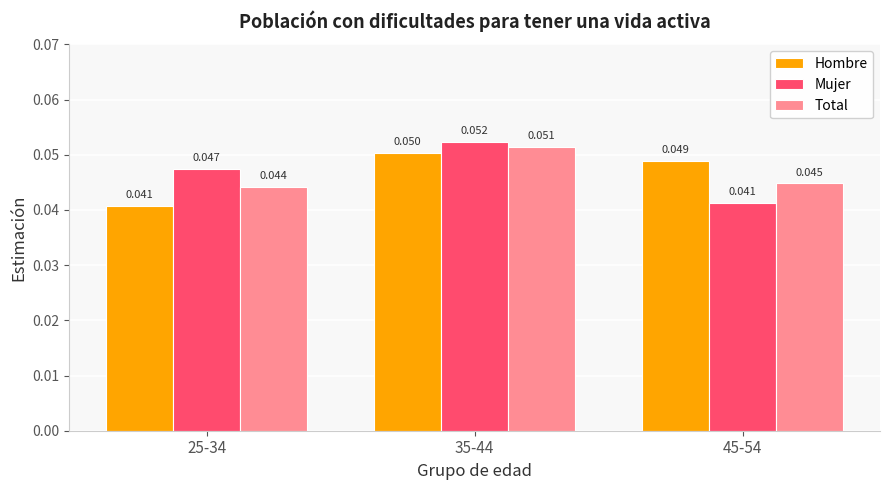

What position from the left is 45-54?

3